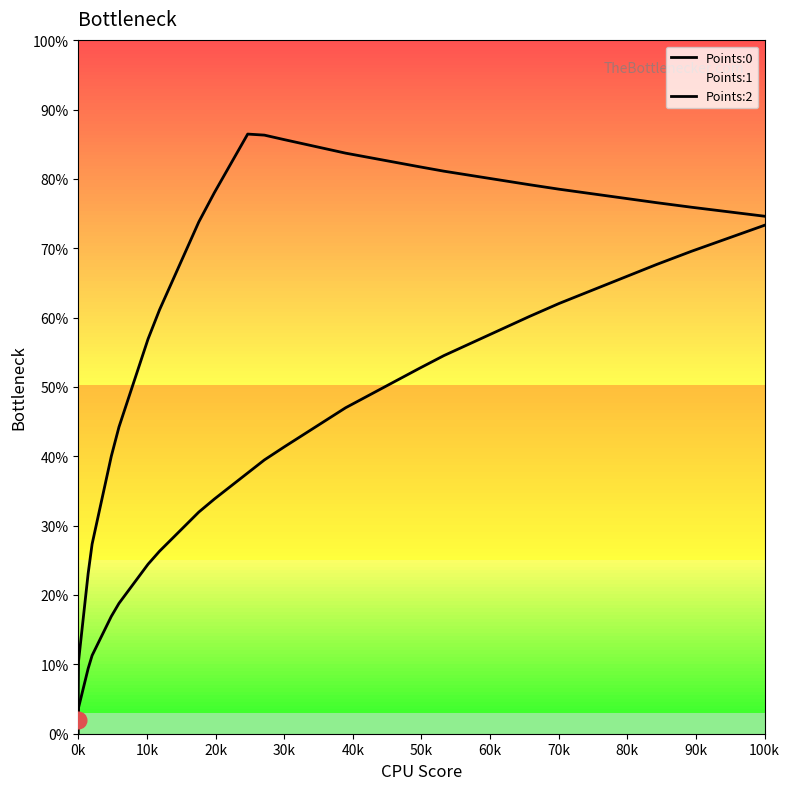

The value of Points:0 at 25 is 33.4. True or false?

False